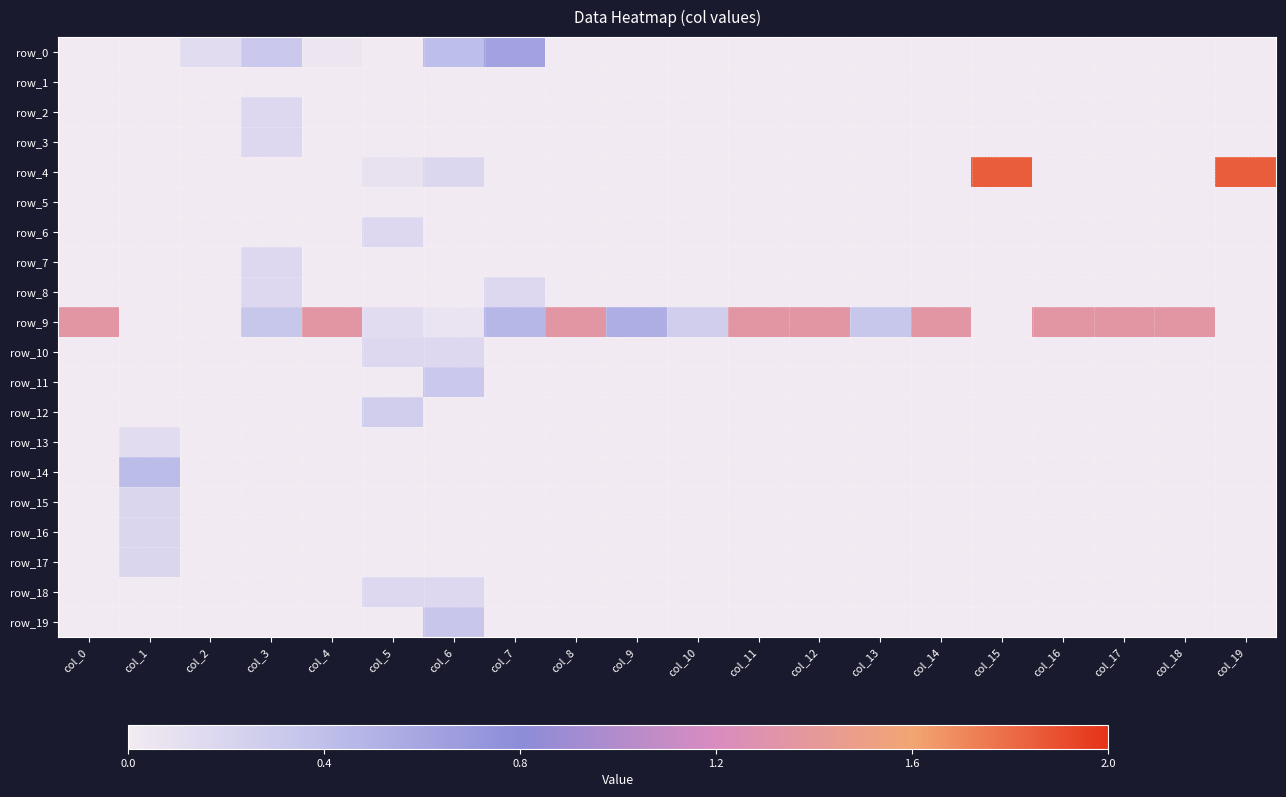

Is the value of row_4 at col_6 greater than the value of row_13 at col_1?

Yes